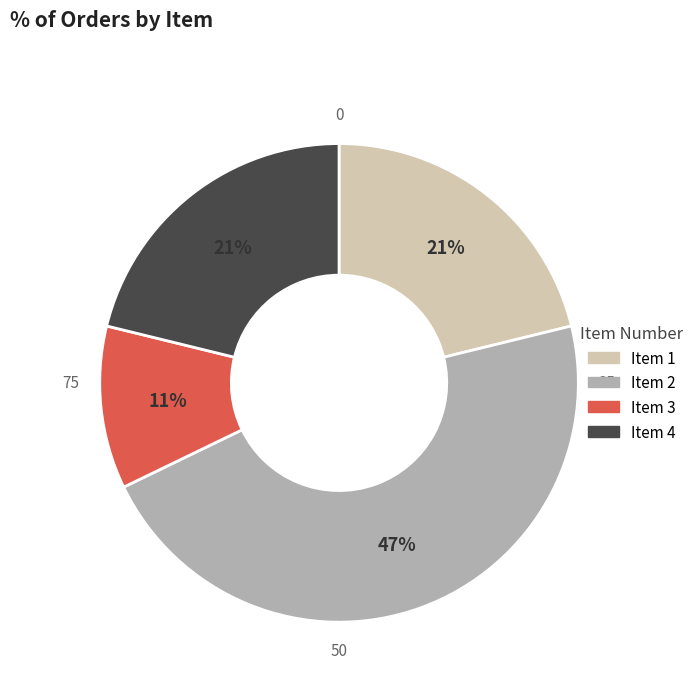

Is the sum of Item 1 and Item 4 greater than half?

No